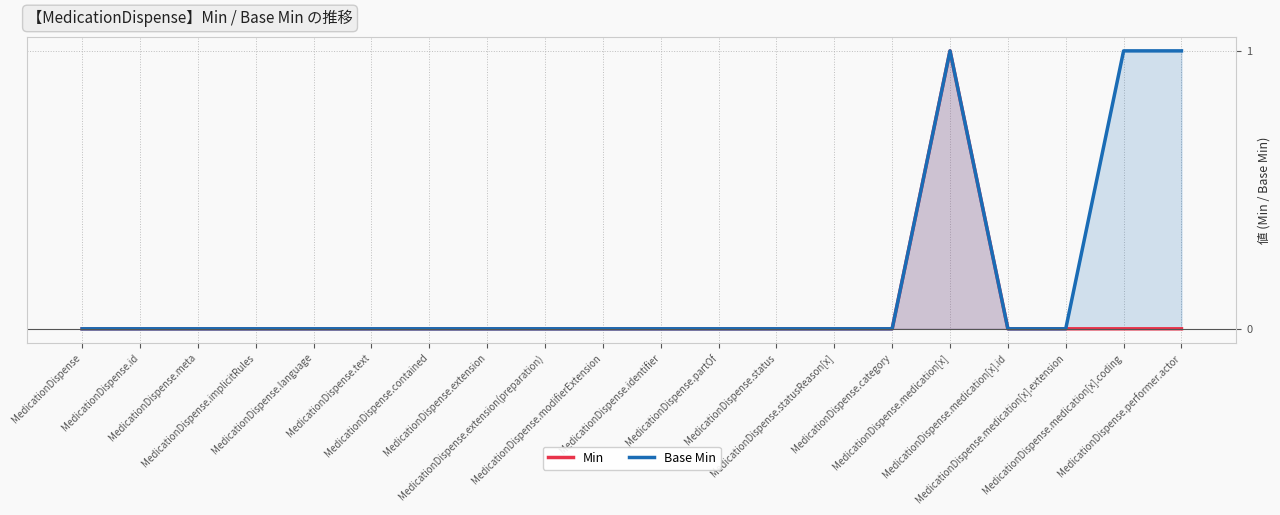

What is the difference between the Base Min values at MedicationDispense.partOf and MedicationDispense.medication[x]?

1